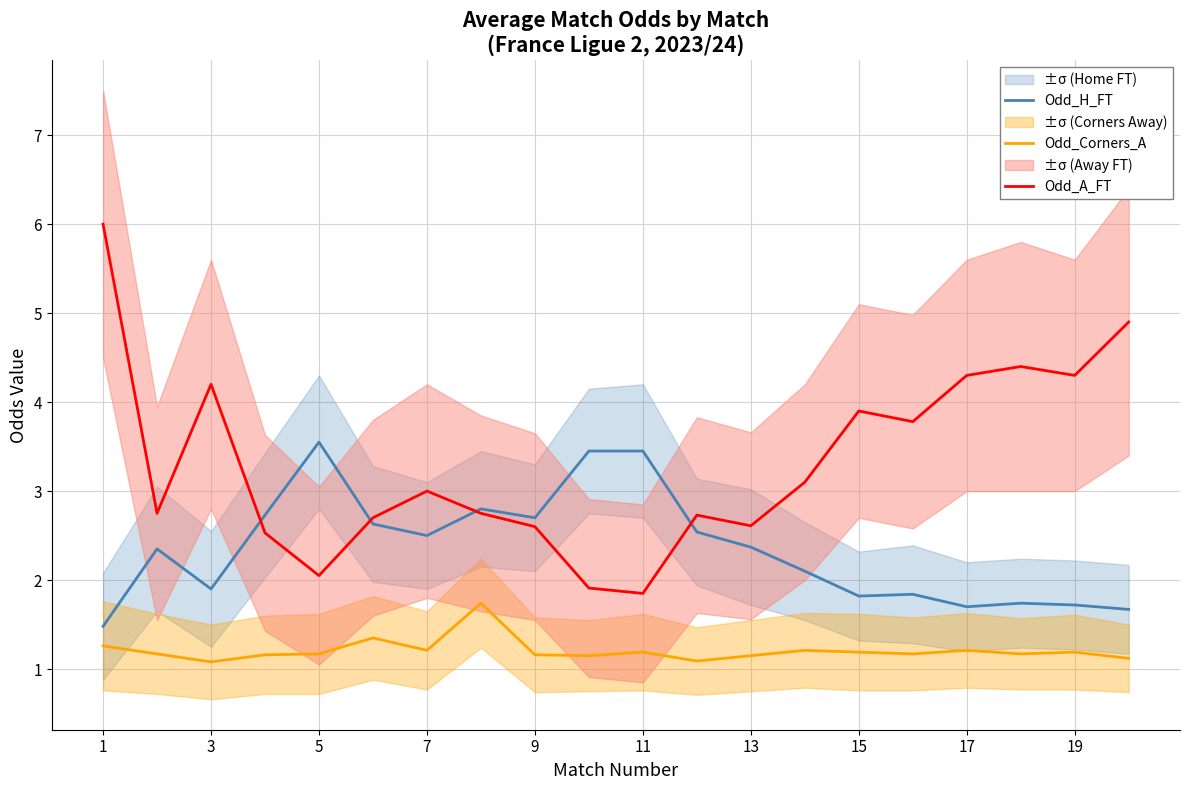

At which label does Odd_A_FT first exceed 3?

1